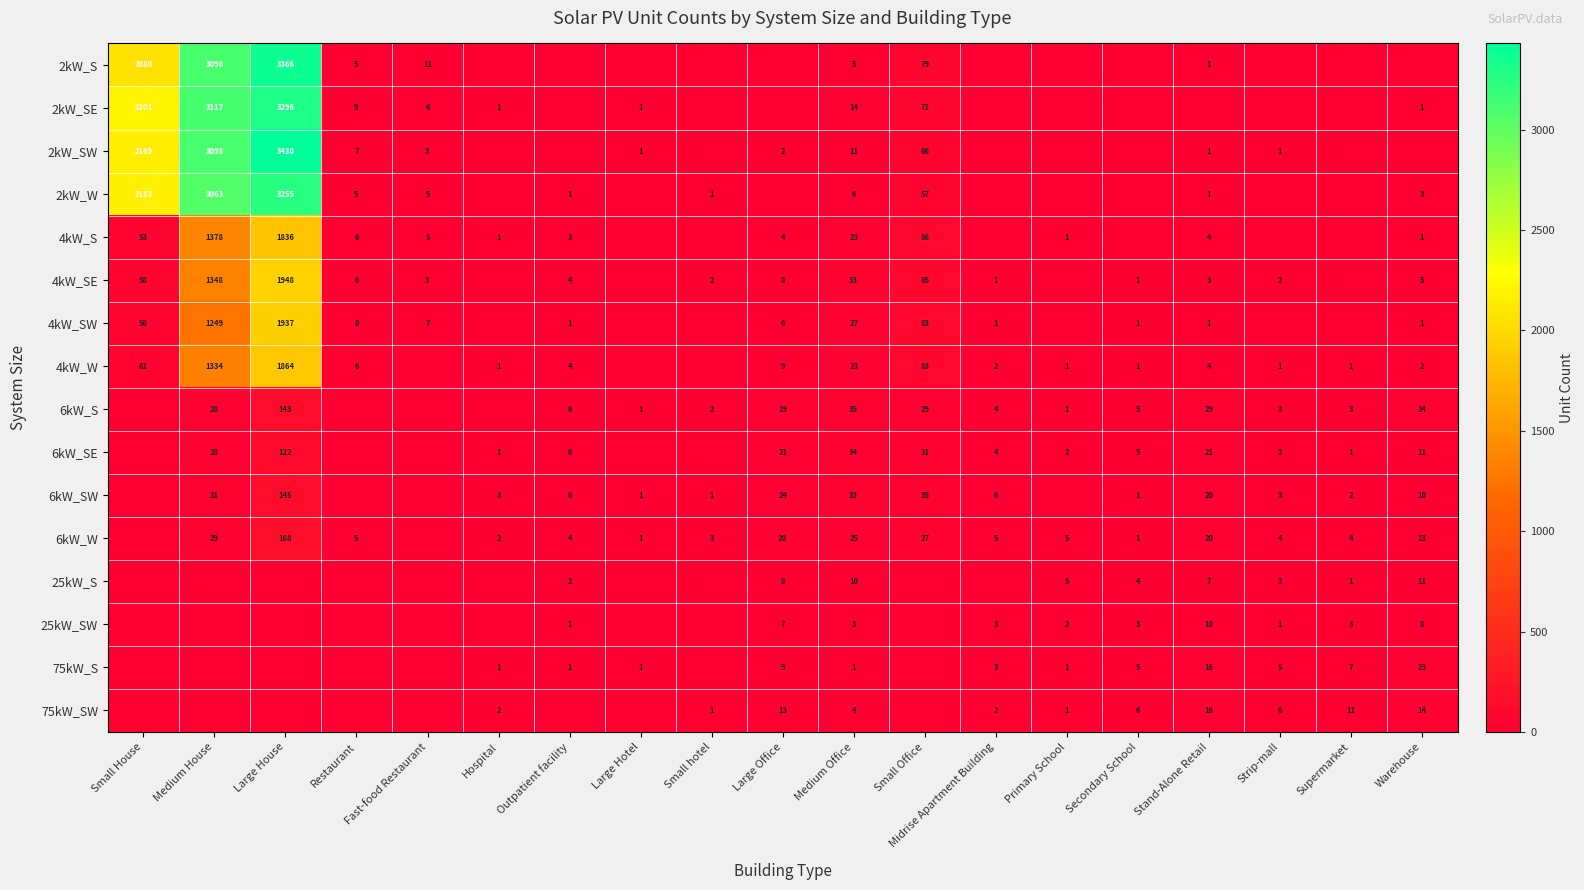

At which category is the sum across all series the highest?

Large House